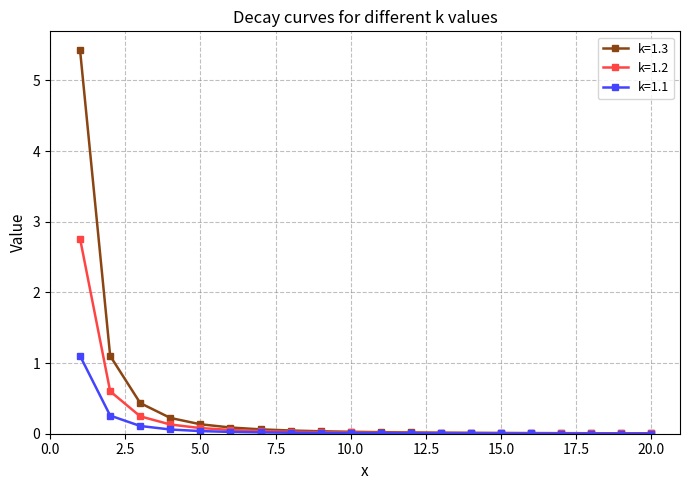

What is the greatest value displayed?

5.4